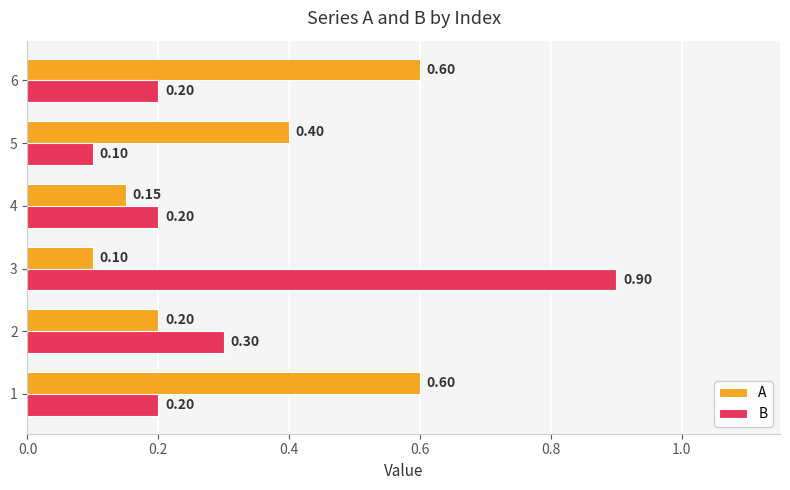

Rank the series at 4 from highest to lowest value.

B, A